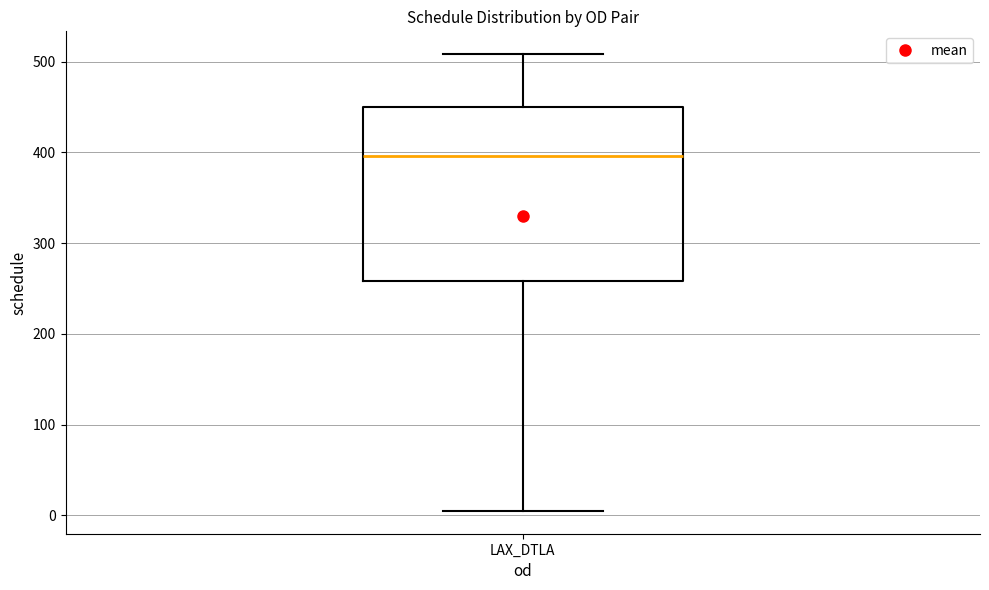

Read this box plot against the y-axis: the position of the median line, the range covered by the box, and the ends of both whiskers. The values are not printed on the chart, so give them approximately, as read against the axis.

median 400, box 260 to 450, whiskers 10 to 510